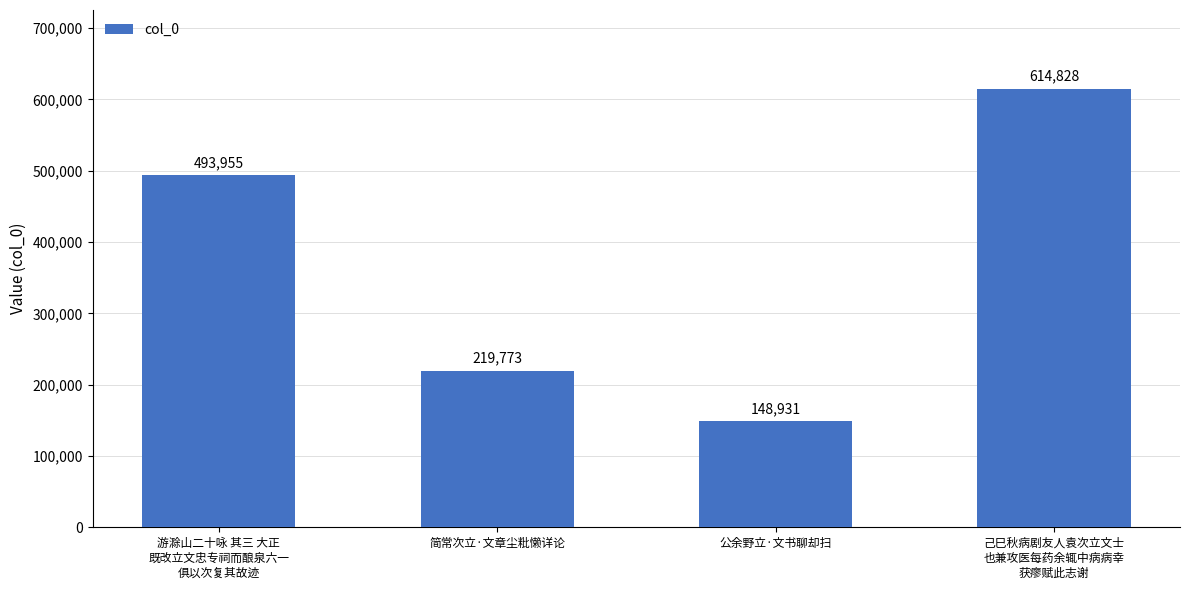

Does the chart contain stacked bars?

No